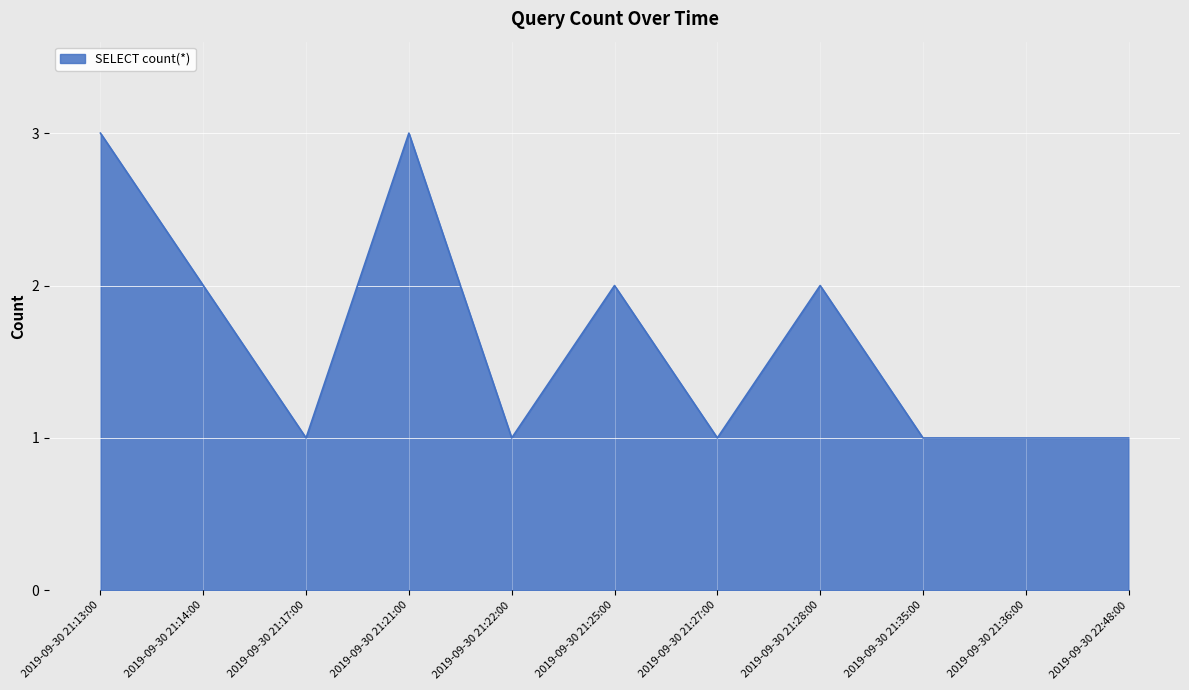

True or false: the data shows 2 at 2019-09-30 21:28:00.

True